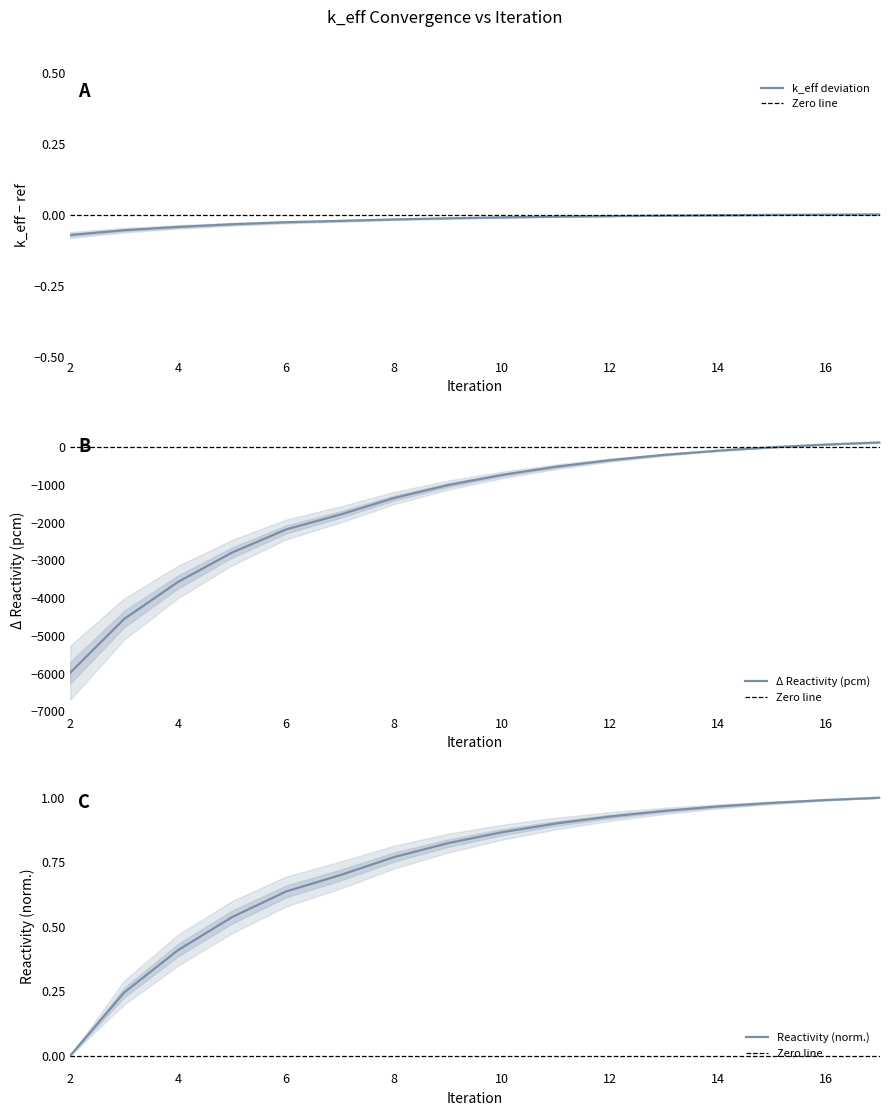

The value of Δ Reactivity (pcm) at 6 is -2181.1. True or false?

True